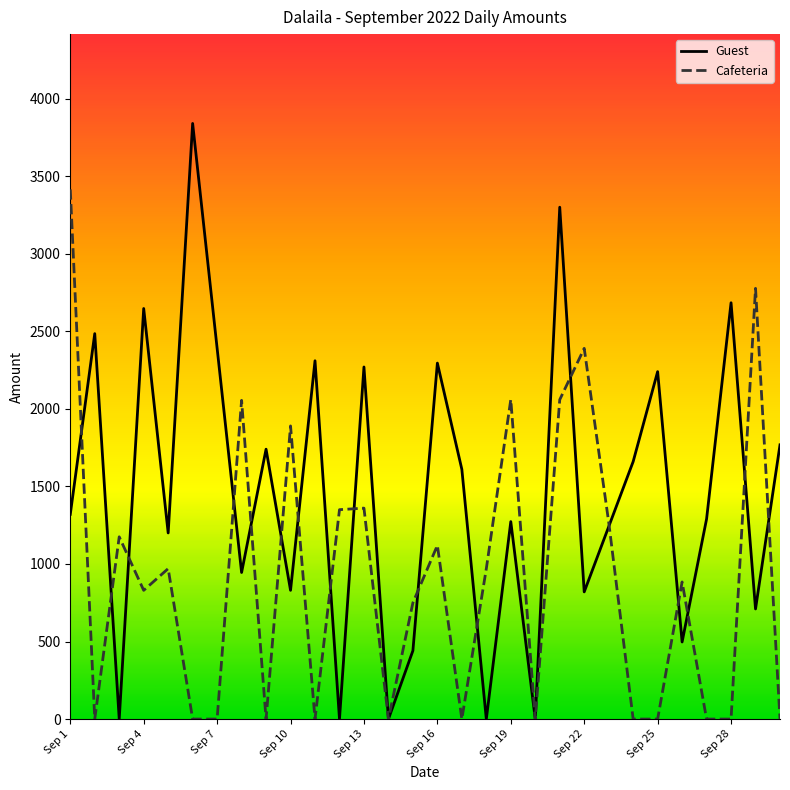

Which series has the widest spread of values?

Guest